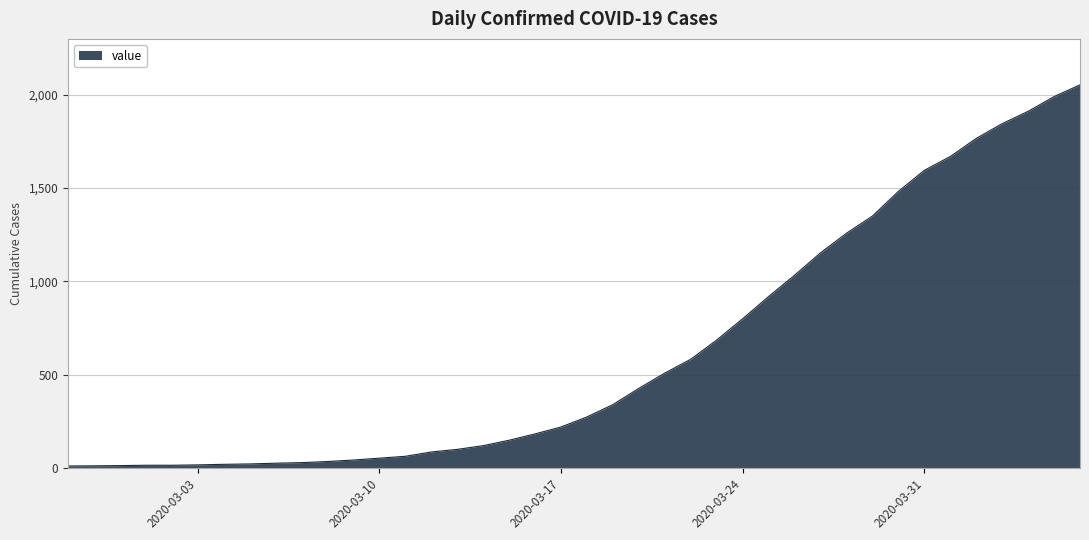

Reading right to left, what are all the values shown in this chart?

2052	1989	1910	1844	1765	1668	1594	1481	1349	1257	1152	1032	918	799	685	582	508	426	339	273	219	182	148	119	99	85	62	52	42	34	28	25	21	19	16	14	14	12	11	10